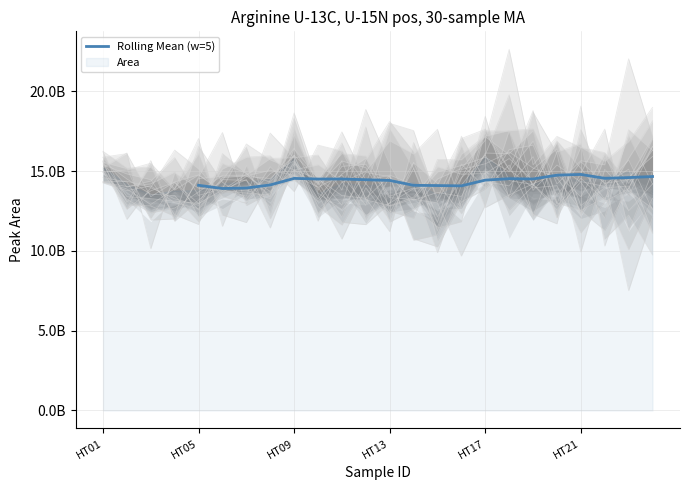

What is the smallest value displayed?

13915892442.6